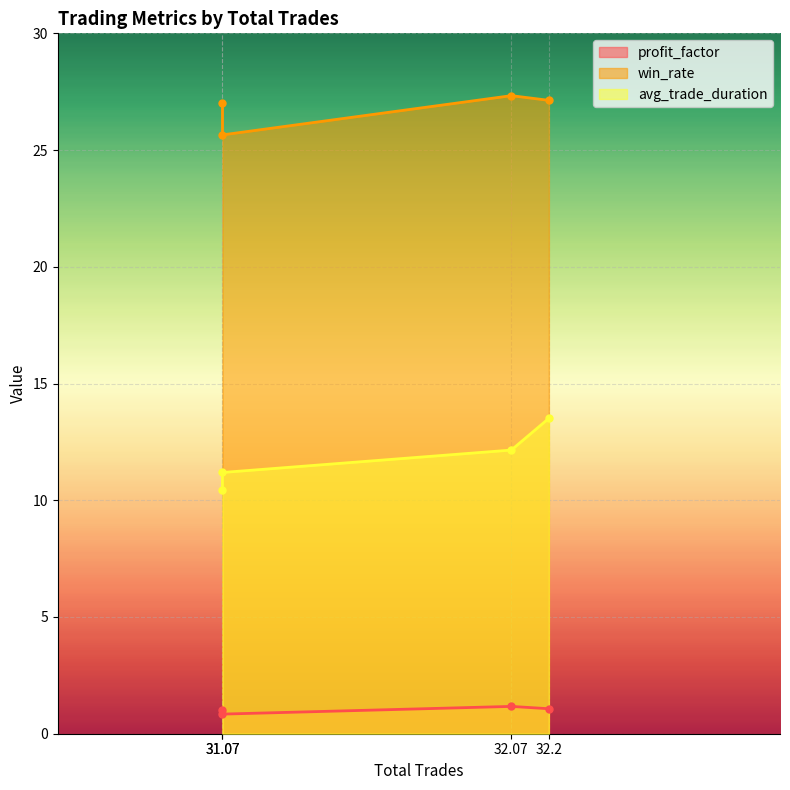

The value of profit_factor at 32.07 is 2.1. True or false?

False